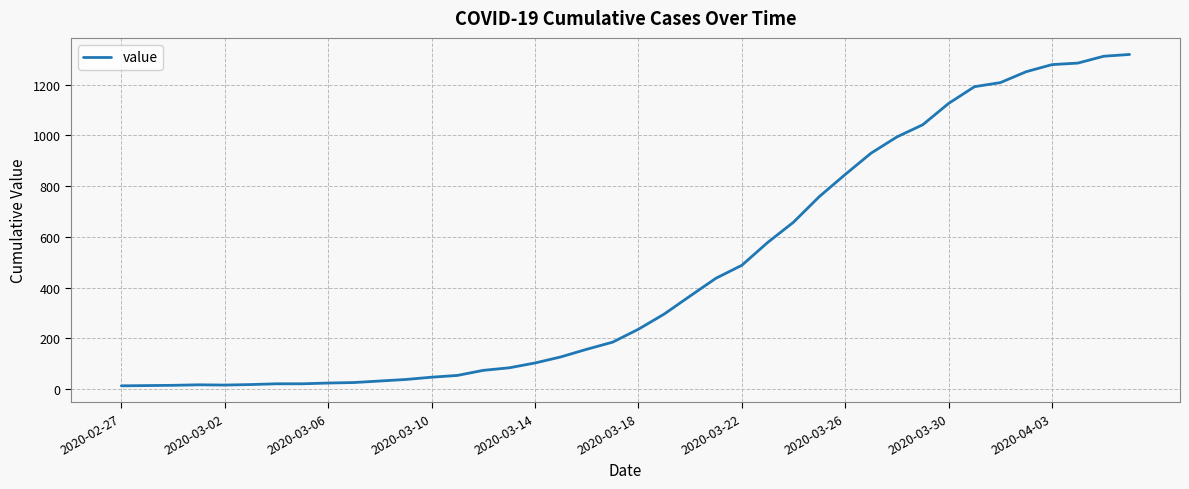

What is the maximum value shown in the chart?

1319